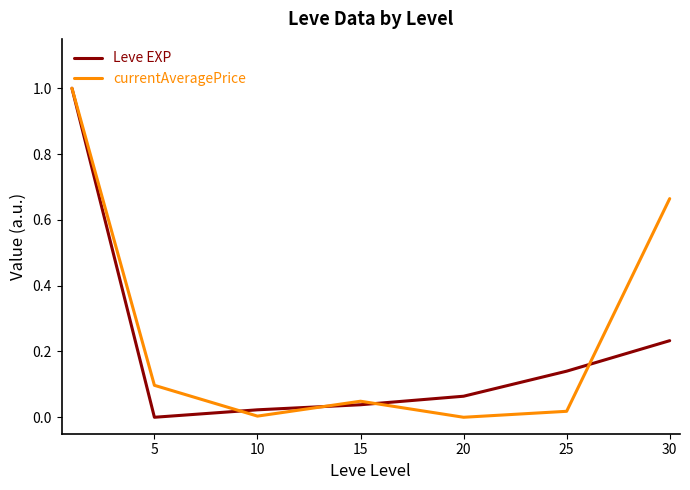

How many interior local valleys does the Leve EXP series have?

1